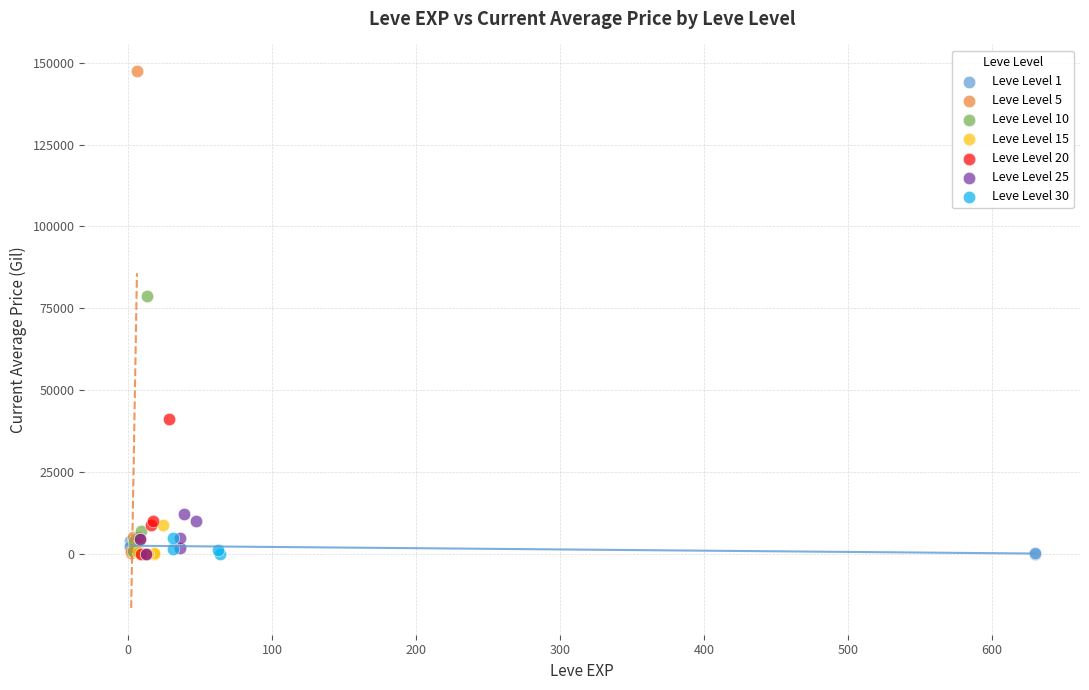

What are all the series names shown in the legend?

Leve Level 1, Leve Level 5, Leve Level 10, Leve Level 15, Leve Level 20, Leve Level 25, Leve Level 30